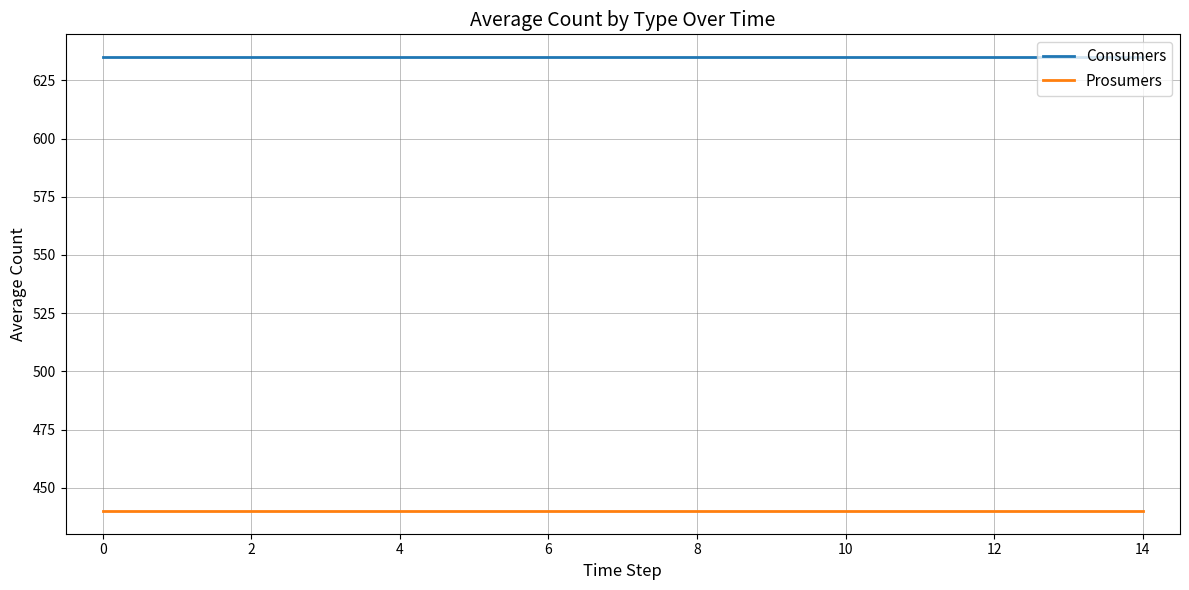

Reading left to right, transcribe all the data shown in this chart.

Consumers: 635	635	635	635	635	635	635	635	635	635	635	635	635	635	635
Prosumers: 440	440	440	440	440	440	440	440	440	440	440	440	440	440	440